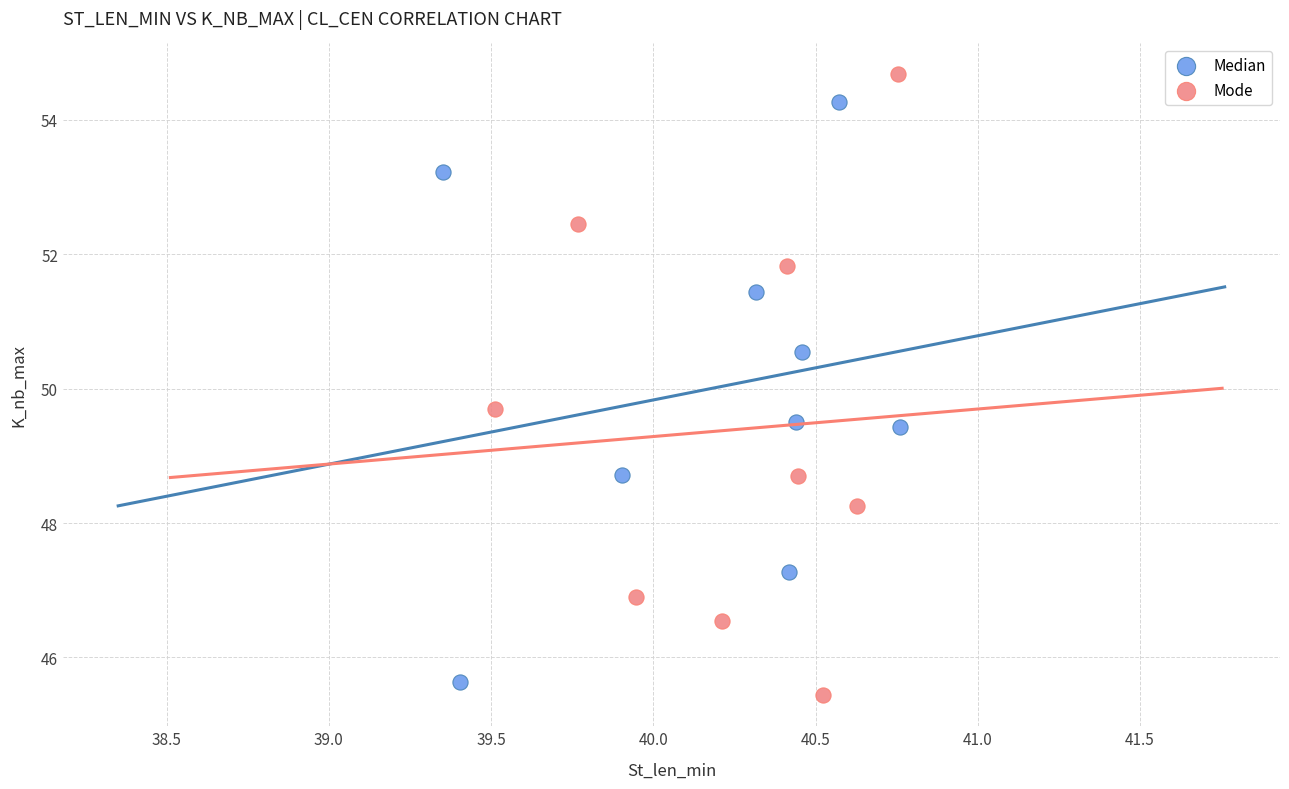

What are all the series names shown in the legend?

Median, Mode